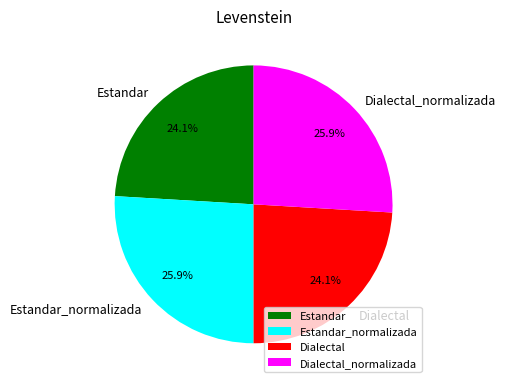

What portion of the pie excludes Dialectal?

75.9%